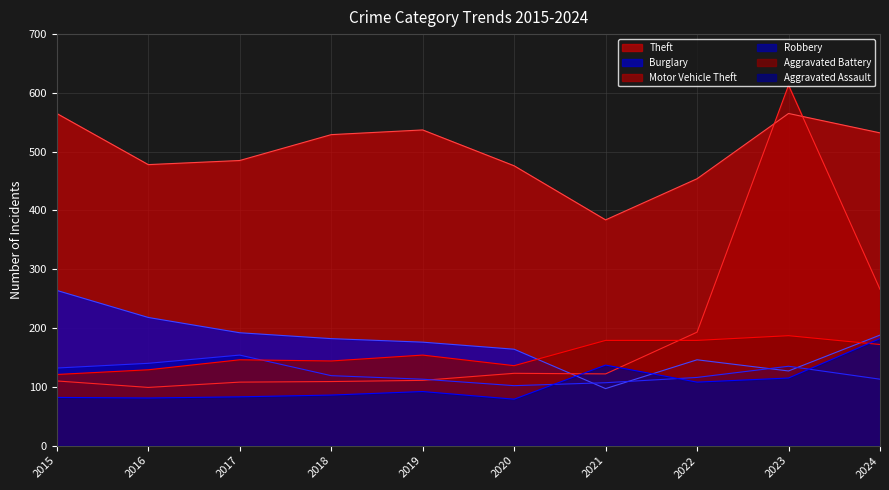

Reading left to right, transcribe all the data shown in this chart.

Theft: 2015=565	2016=478	2017=485	2018=529	2019=537	2020=476	2021=384	2022=454	2023=565	2024=532
Burglary: 2015=264	2016=218	2017=192	2018=182	2019=176	2020=164	2021=97	2022=146	2023=127	2024=188
Motor Vehicle Theft: 2015=110	2016=99	2017=108	2018=109	2019=111	2020=123	2021=122	2022=193	2023=613	2024=266
Robbery: 2015=132	2016=140	2017=154	2018=119	2019=113	2020=102	2021=107	2022=116	2023=135	2024=113
Aggravated Battery: 2015=121	2016=129	2017=146	2018=144	2019=154	2020=136	2021=179	2022=179	2023=187	2024=172
Aggravated Assault: 2015=82	2016=81	2017=83	2018=86	2019=92	2020=79	2021=137	2022=108	2023=115	2024=182